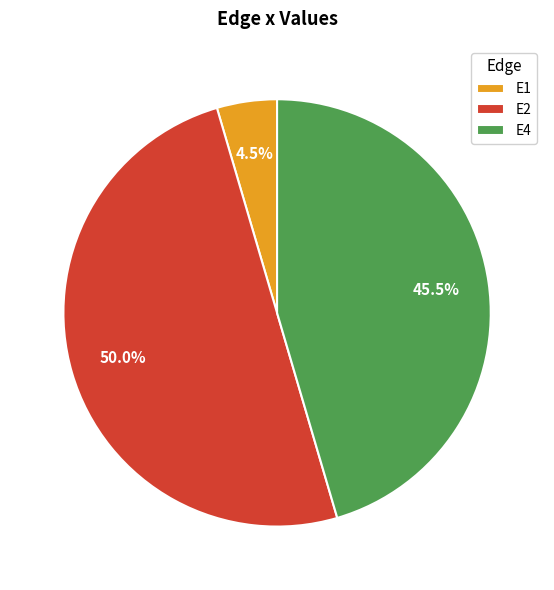

What is the majority slice?

E2